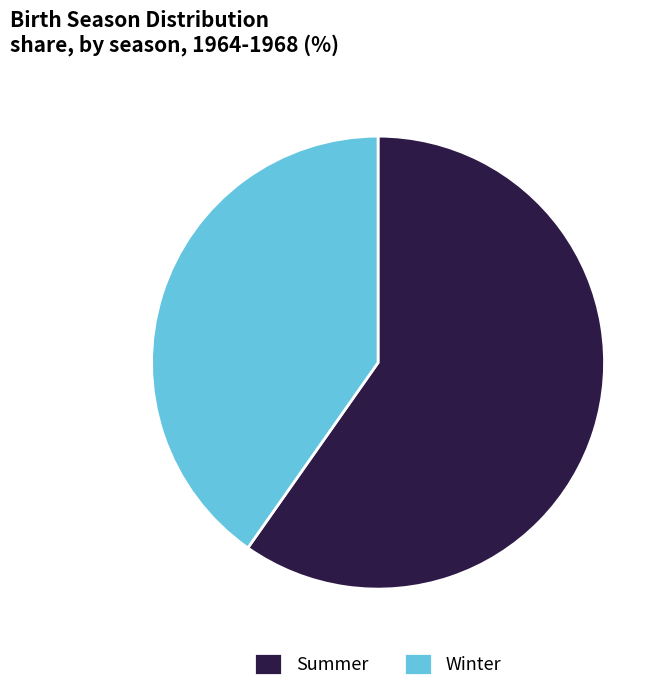

How many slices are in this pie chart?

2